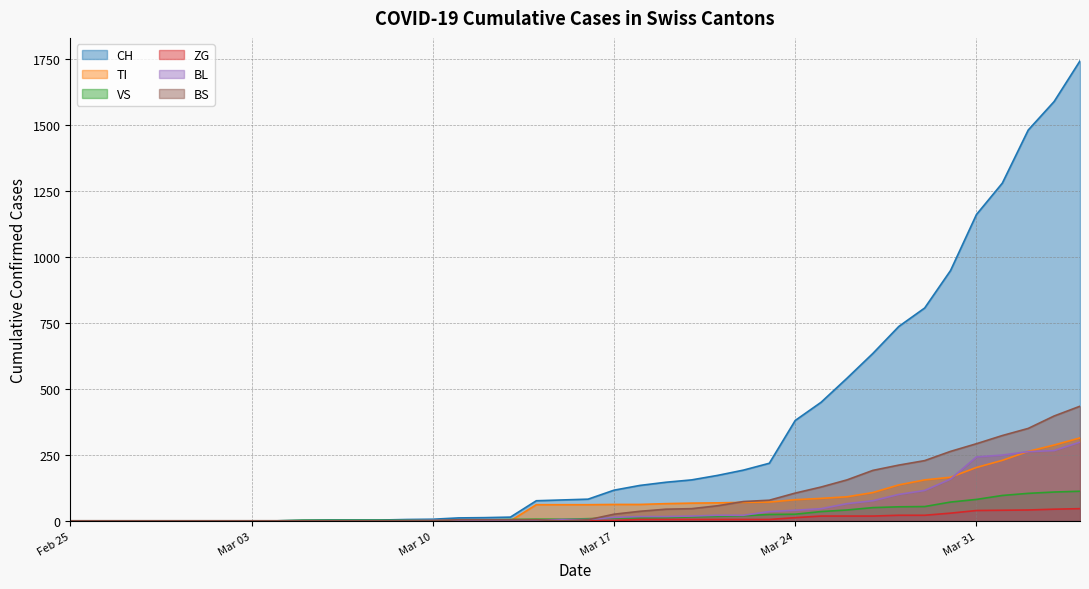

Which series has the largest total across all categories?

CH